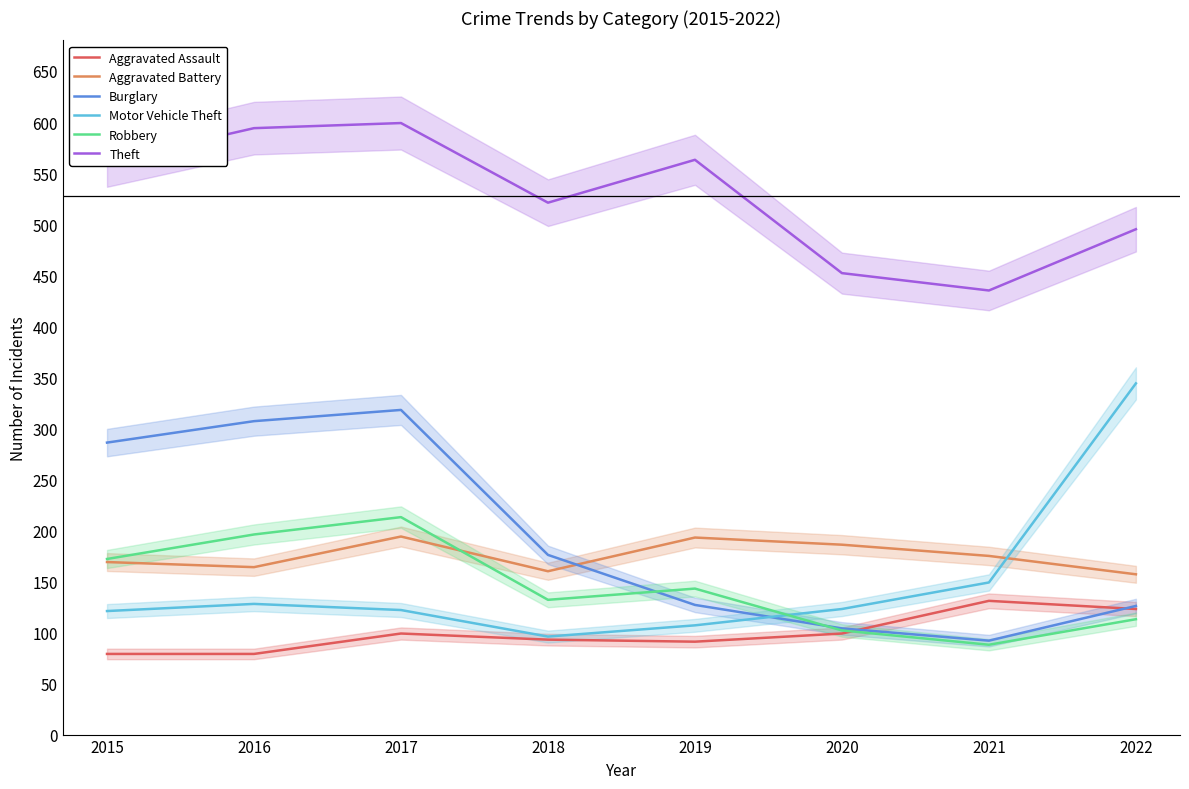

At 2018, list the series in order from largest to smallest.

Theft, Burglary, Aggravated Battery, Robbery, Motor Vehicle Theft, Aggravated Assault